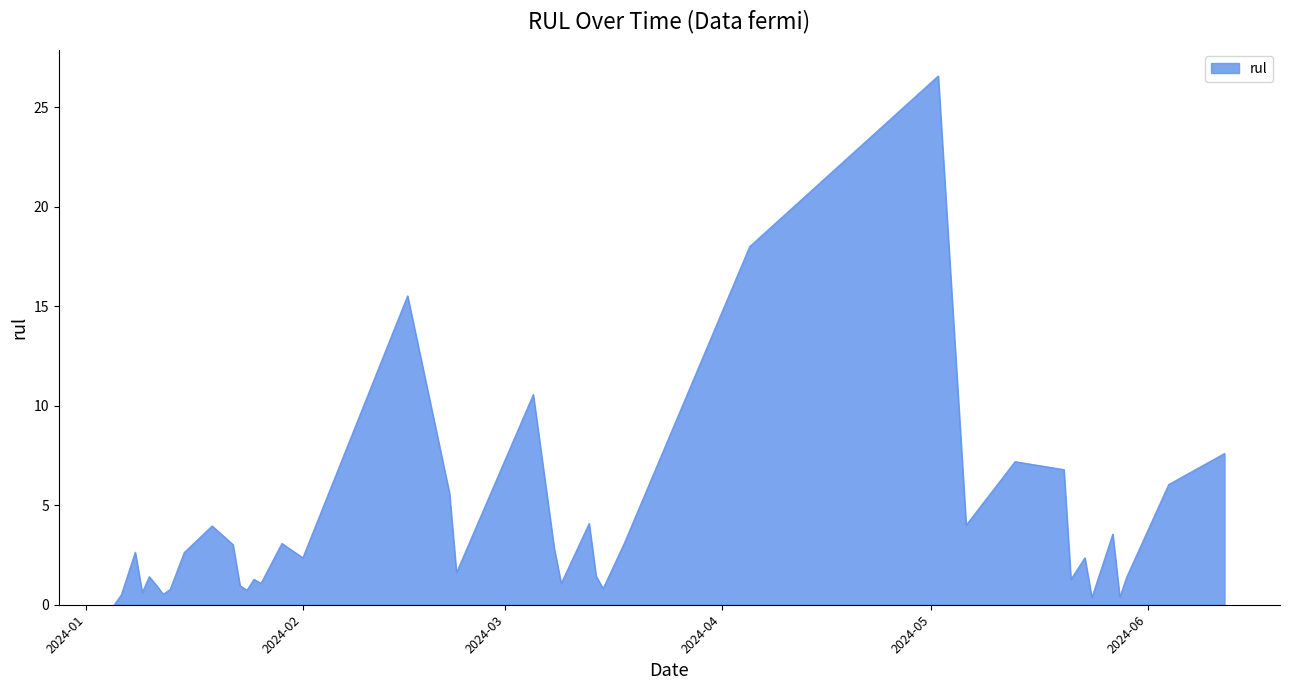

What is the maximum value shown in the chart?

26.6